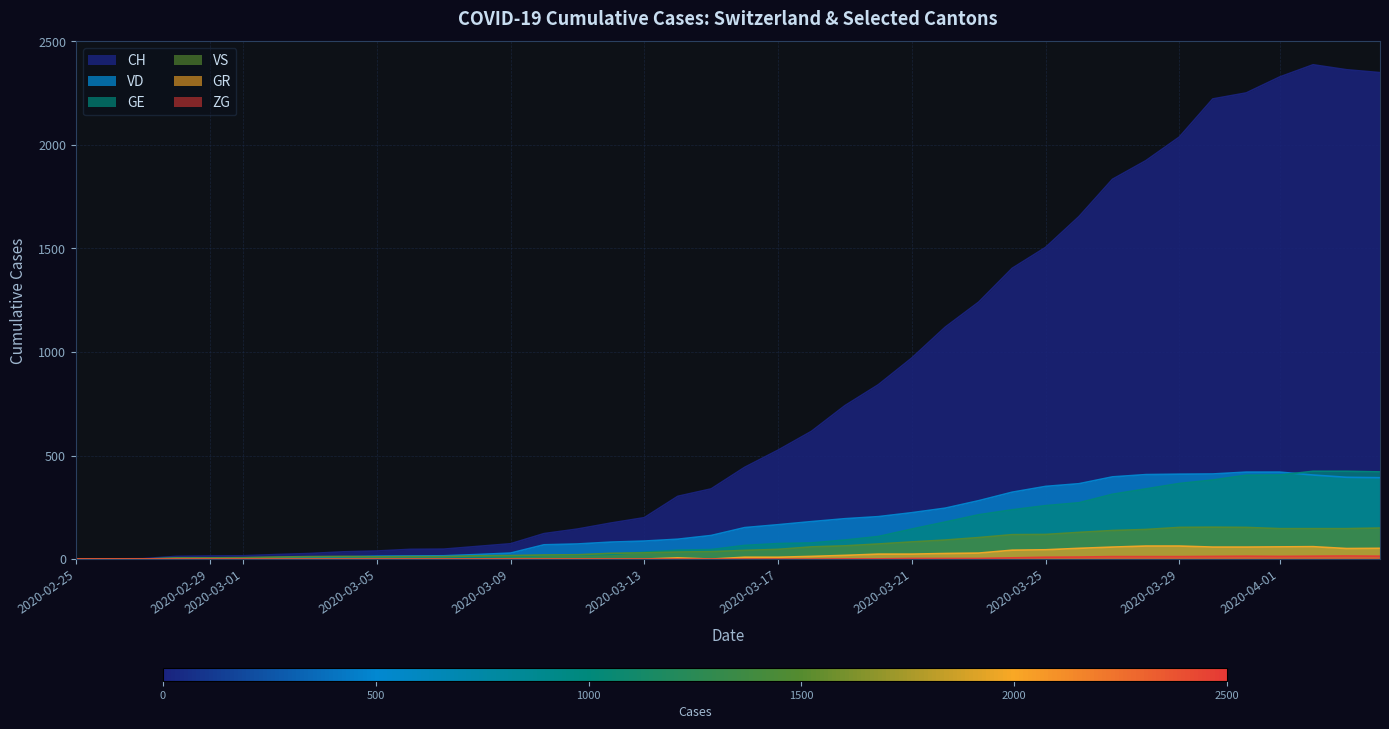

Which series has the widest spread of values?

CH